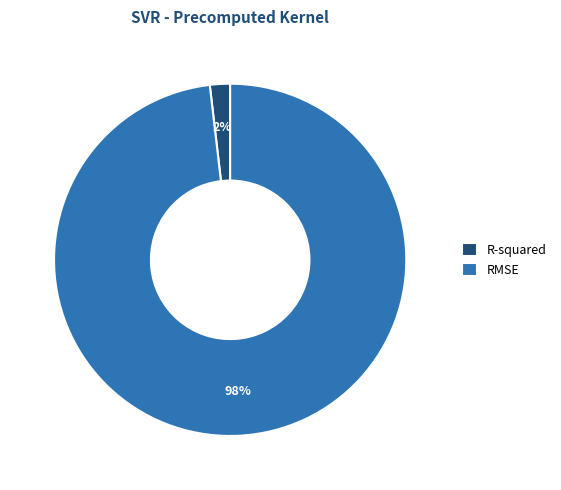

How many slices are in this pie chart?

2